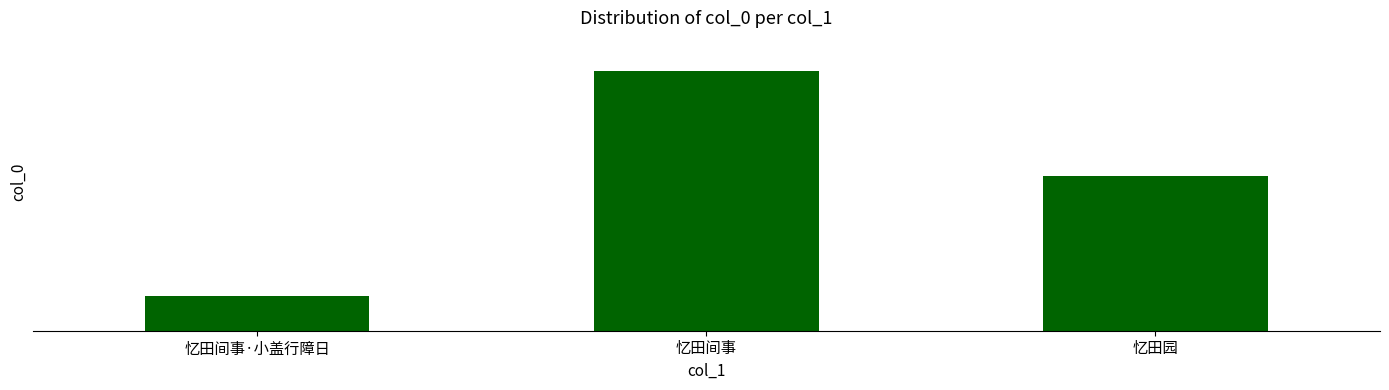

Does the chart contain any negative values?

No